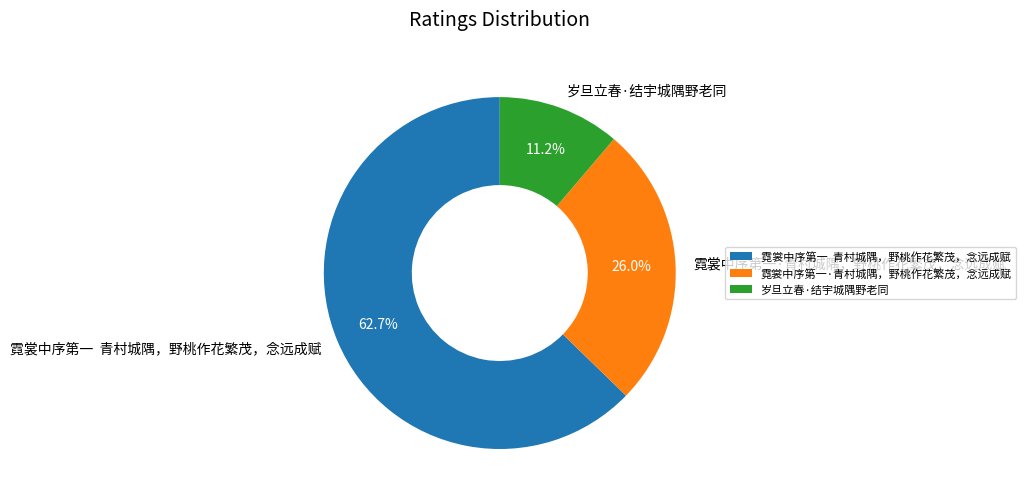

How much of the chart is everything except 岁旦立春·结宇城隅野老同?

88.8%